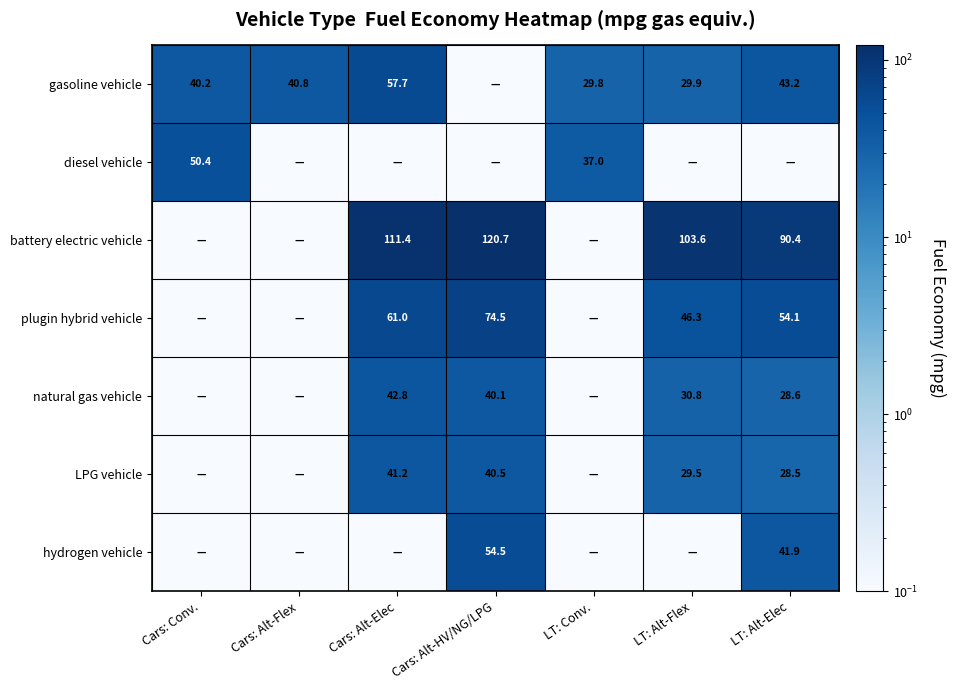

What is the total value across all series at LT: Alt-Flex?

240.3